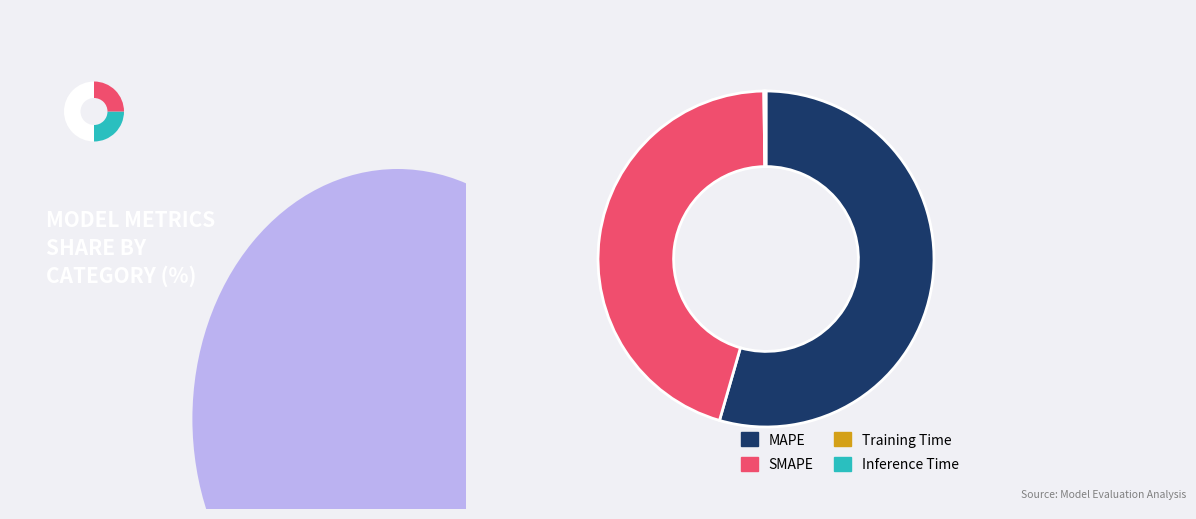

To the nearest percent, what is the difference between the MAPE and Training Time slice percentages?

54%